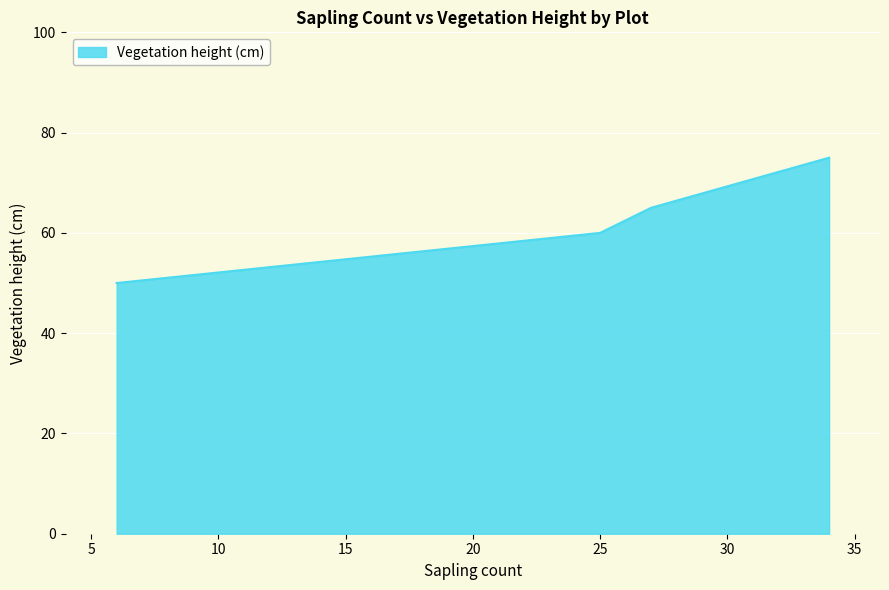

What is the minimum value shown in the chart?

50